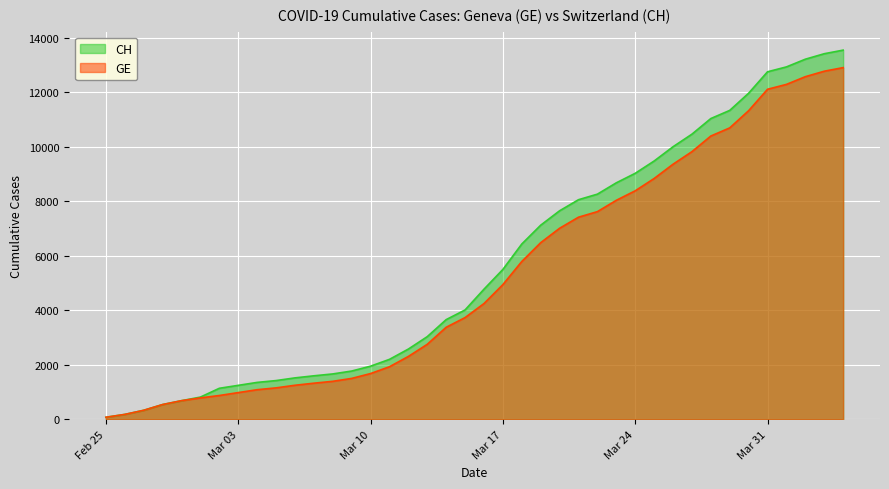

True or false: CH and GE cross at least once.

False